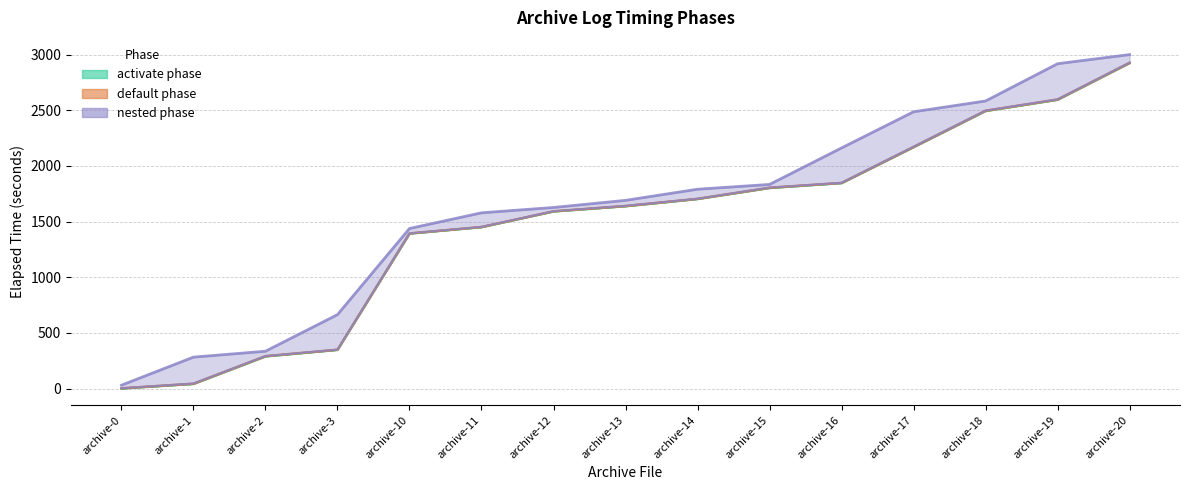

What is the sum of the default_start values at archive-15 and archive-3?

2149